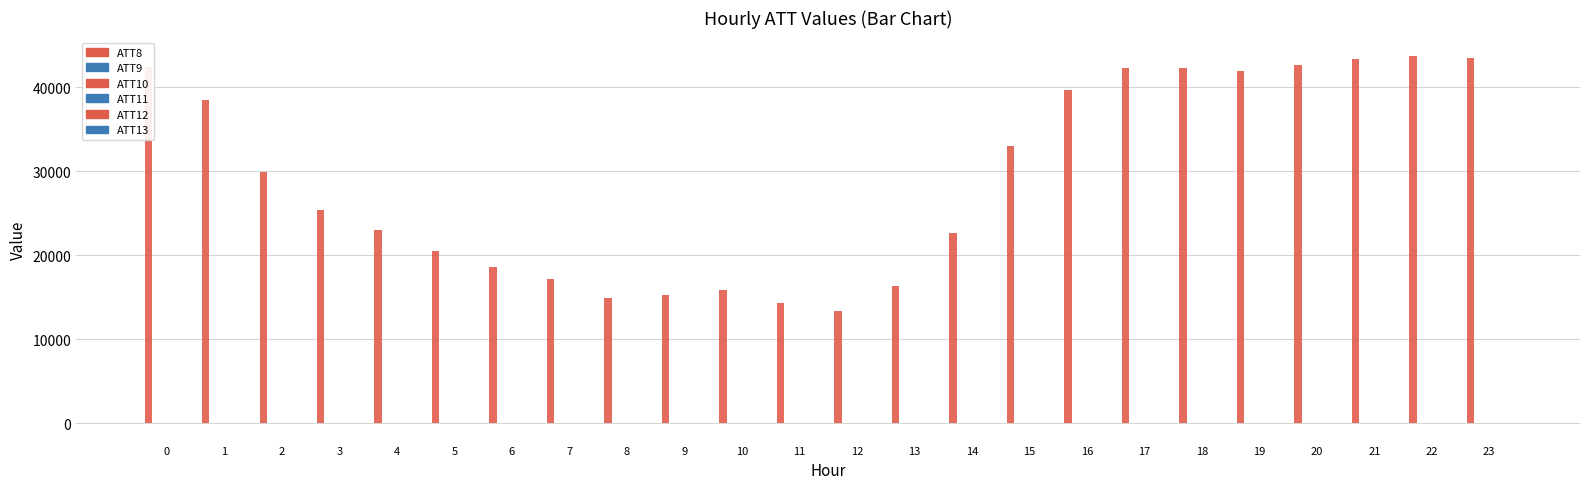

At which category is the sum across all series the highest?

22